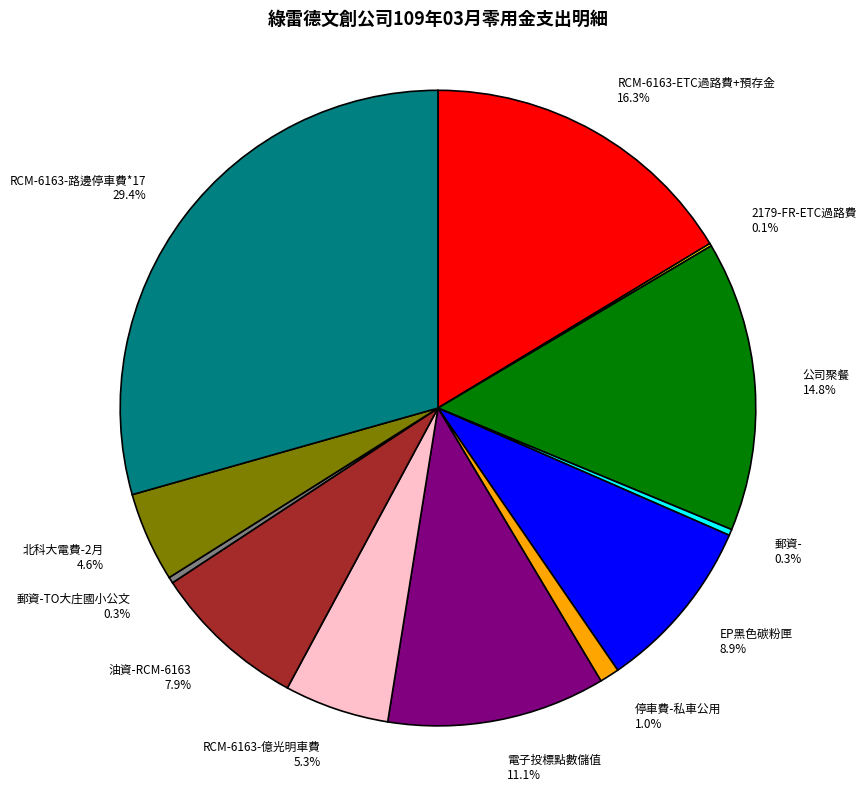

Does any single category account for the majority?

No